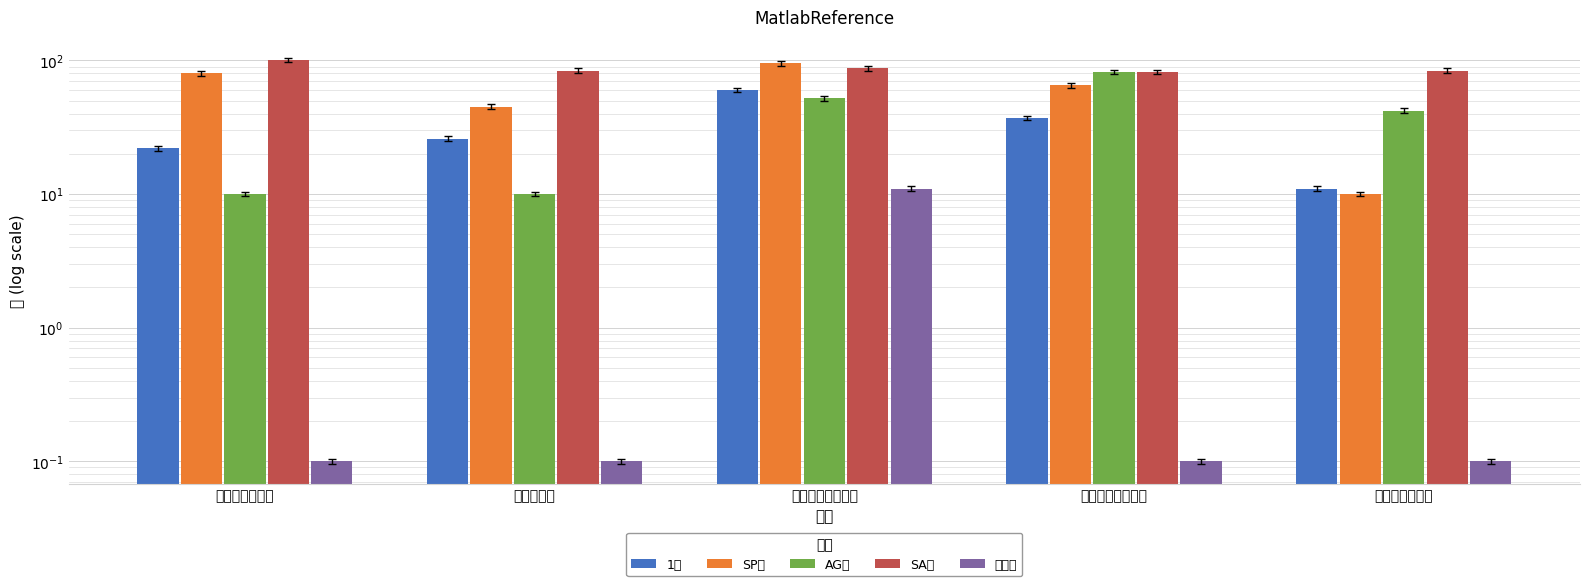

What is the minimum value shown in the chart?

0.1